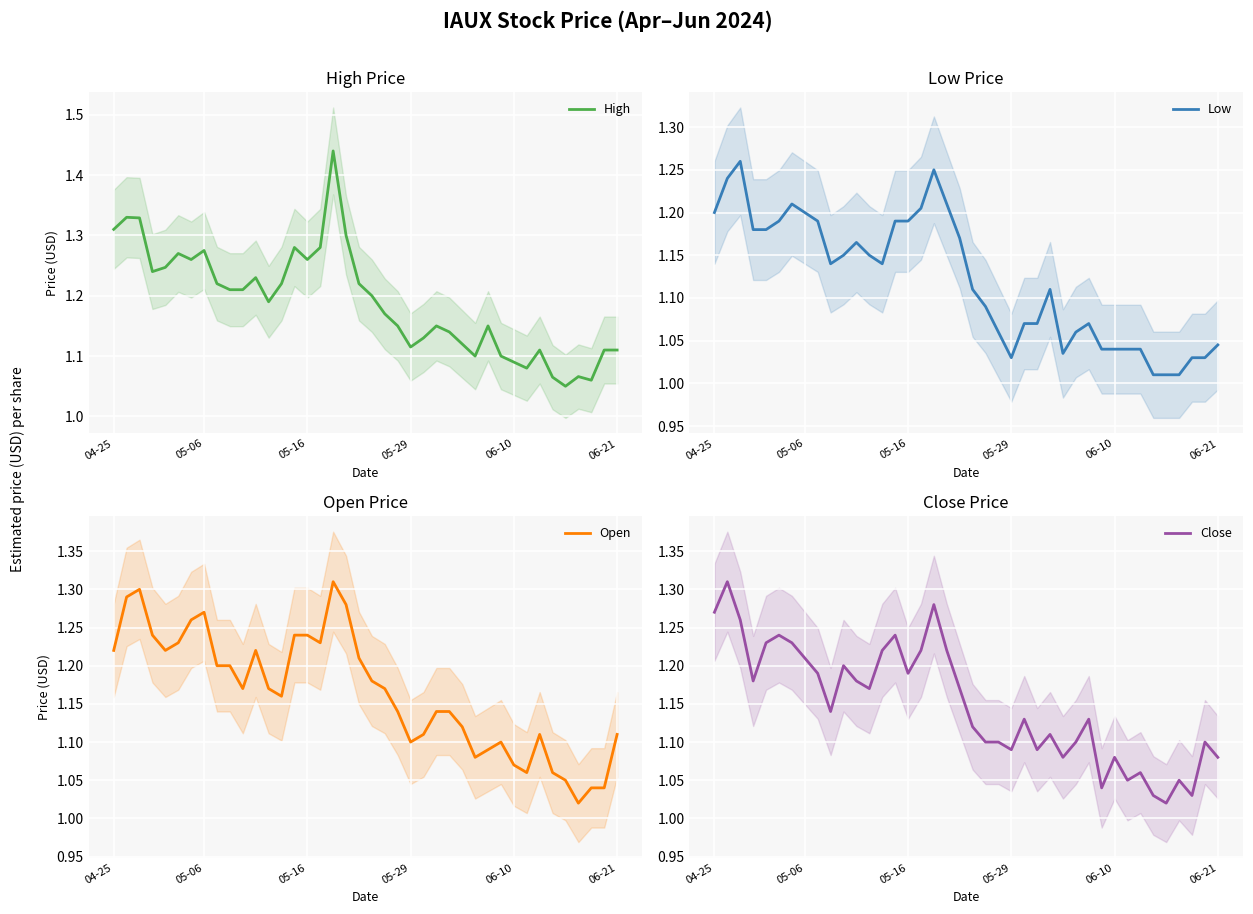

What is the greatest value displayed?

1.4